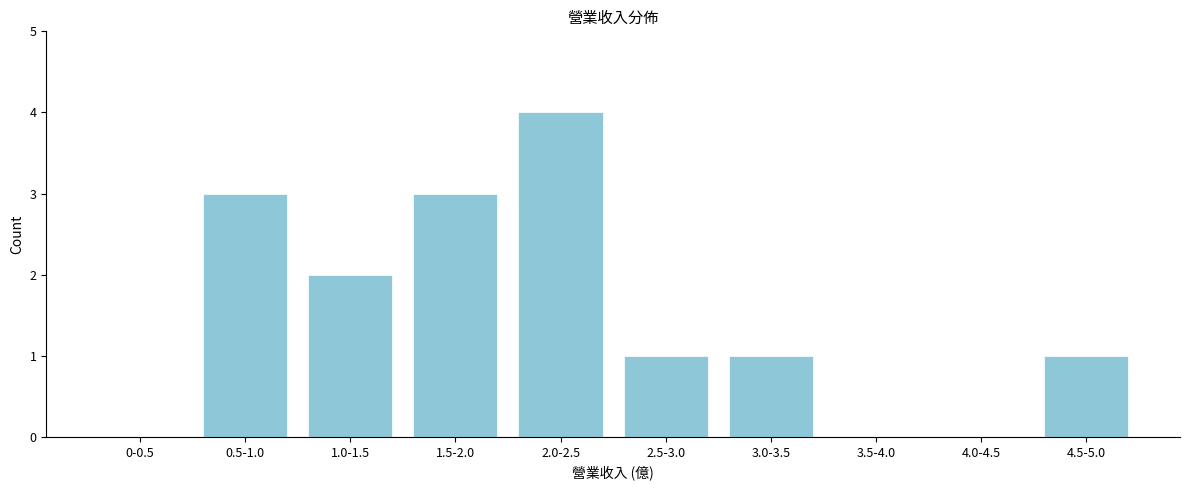

Reading right to left, extract all data points from this chart.

4.5-5.0=1	4.0-4.5=0	3.5-4.0=0	3.0-3.5=1	2.5-3.0=1	2.0-2.5=4	1.5-2.0=3	1.0-1.5=2	0.5-1.0=3	0-0.5=0